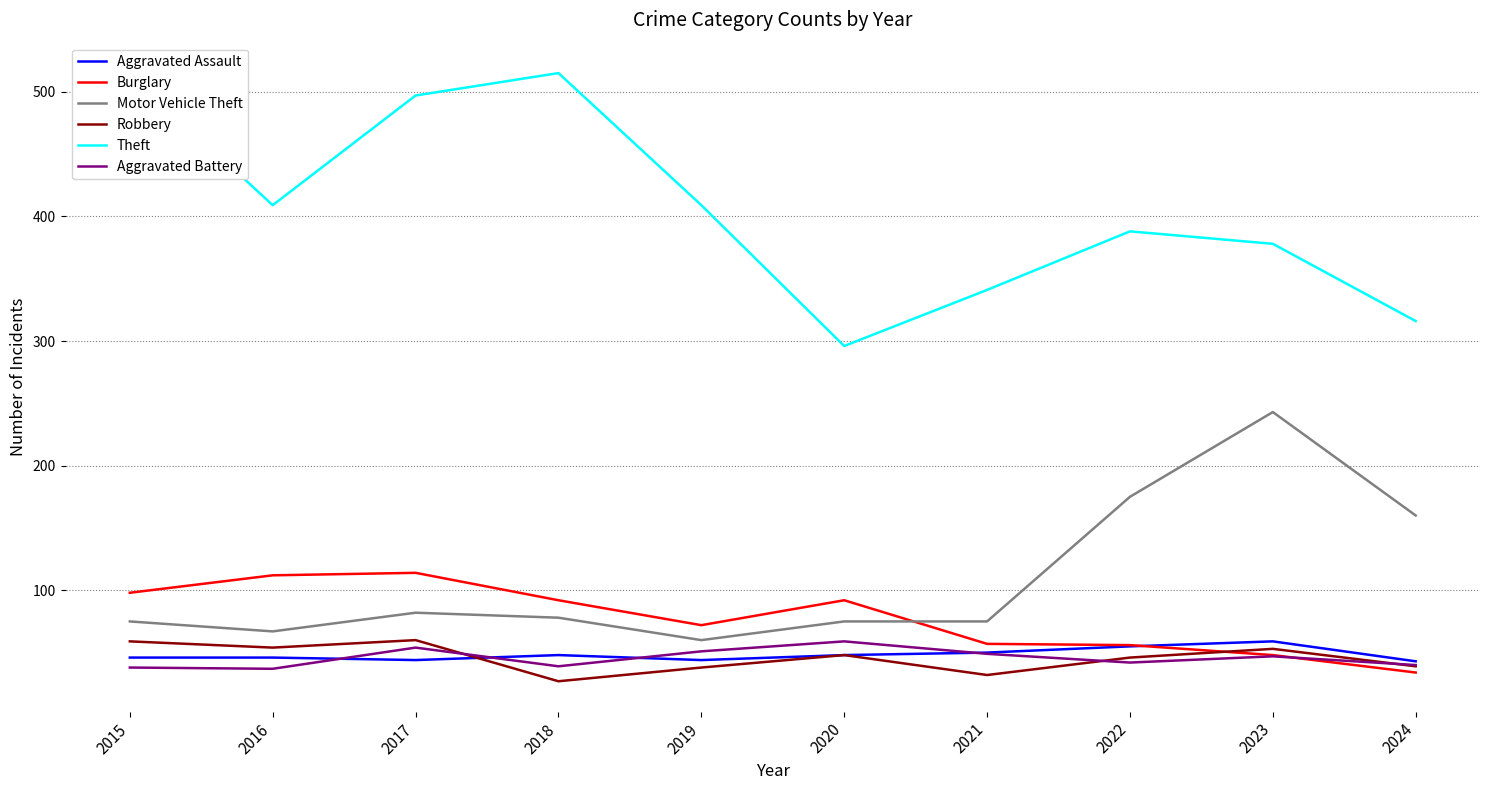

Rank the series by their maximum value, from lowest to highest.

Aggravated Assault, Aggravated Battery, Robbery, Burglary, Motor Vehicle Theft, Theft